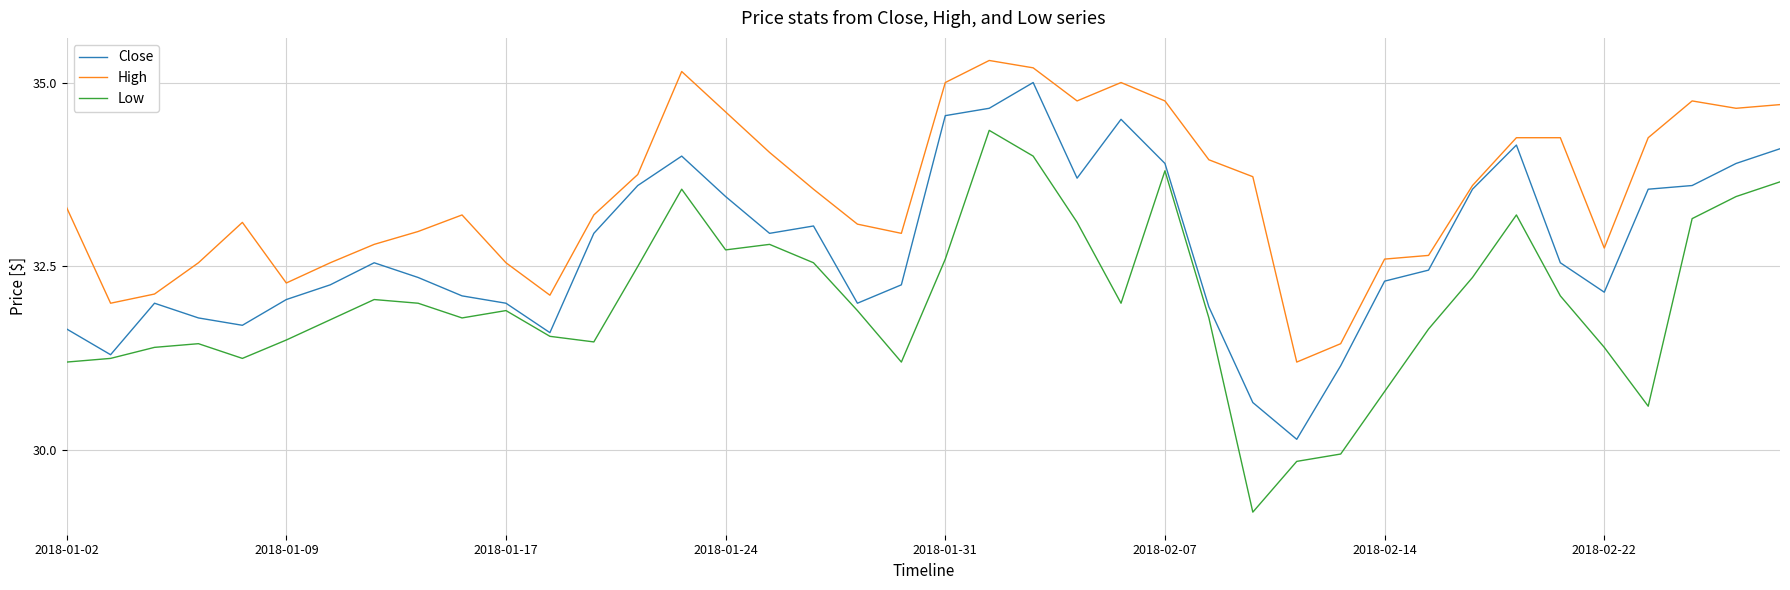

Rank the series by their average value, from lowest to highest.

Low, Close, High